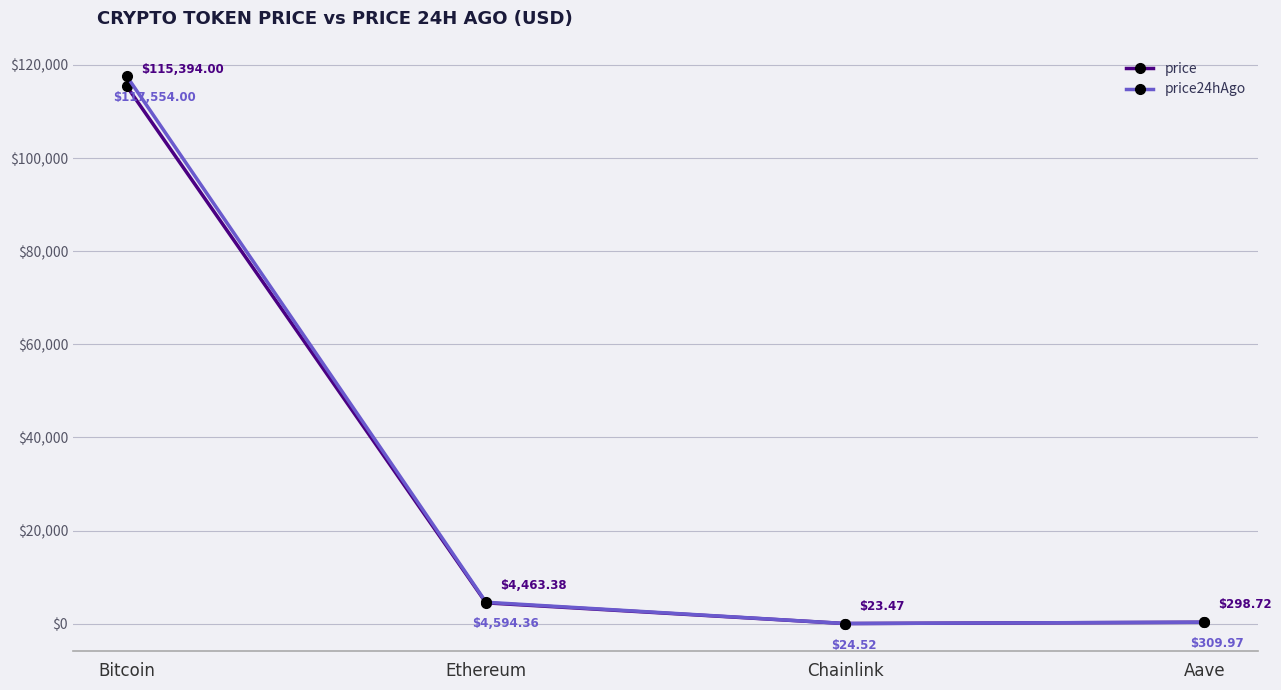

Is this an area chart (filled region under the line)?

No